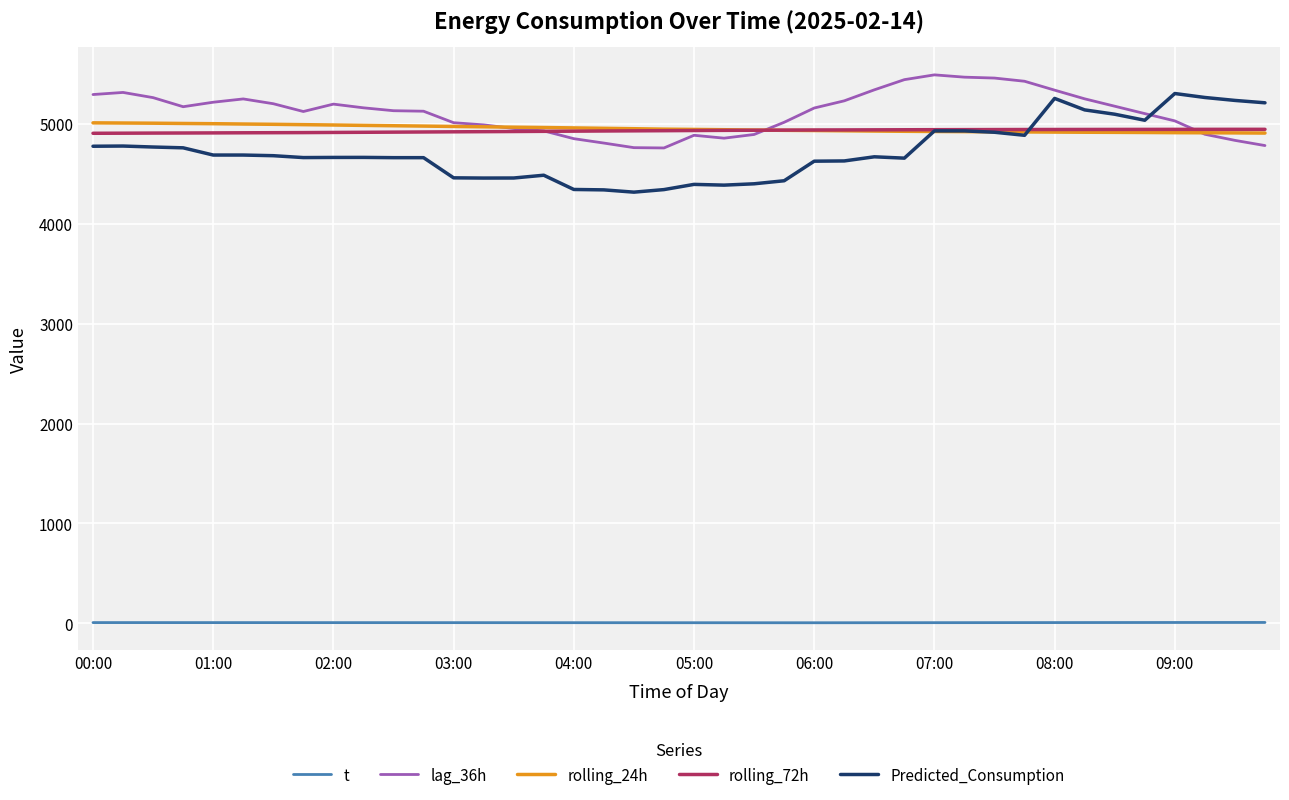

What is the maximum value for lag_36h?

5493.0